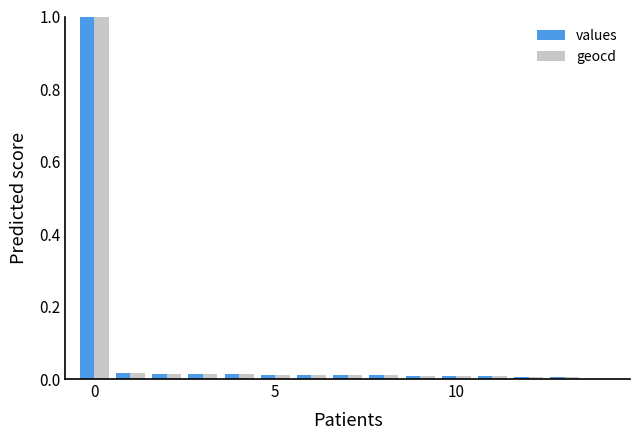

What is the greatest value displayed?

1.0